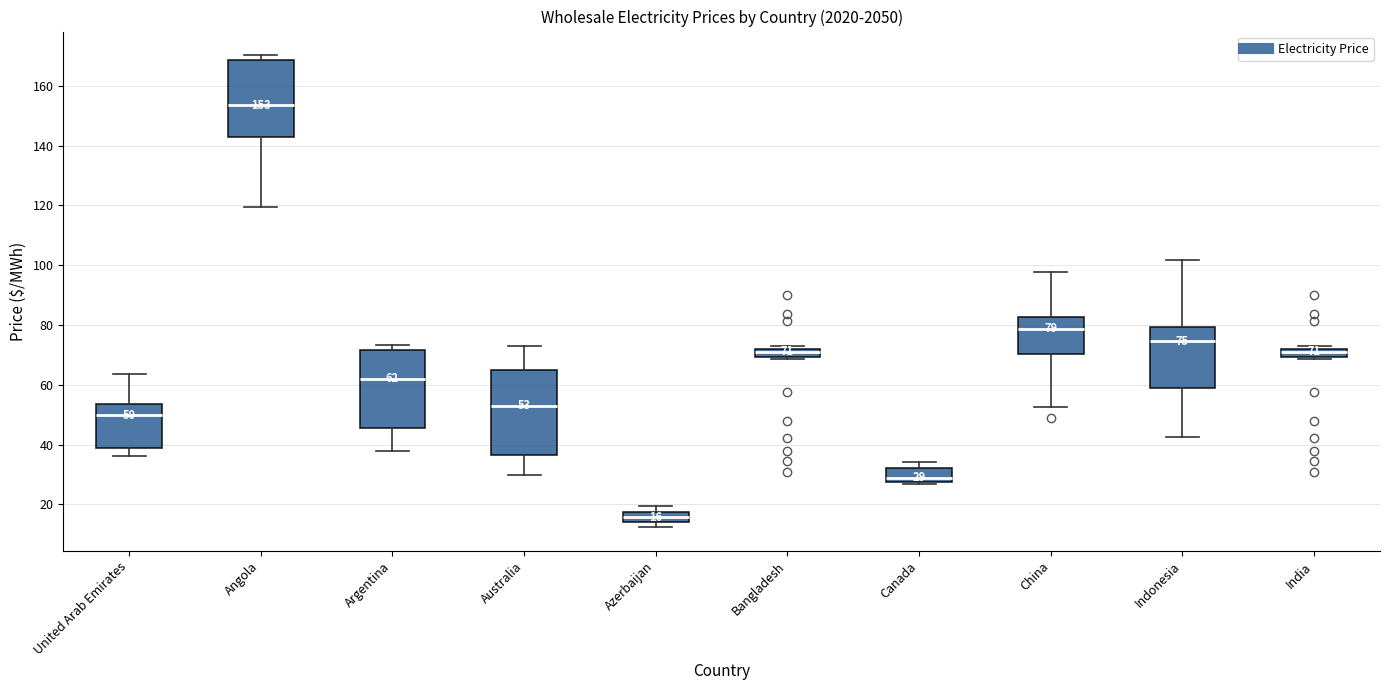

Which box's median line is the highest?

Angola